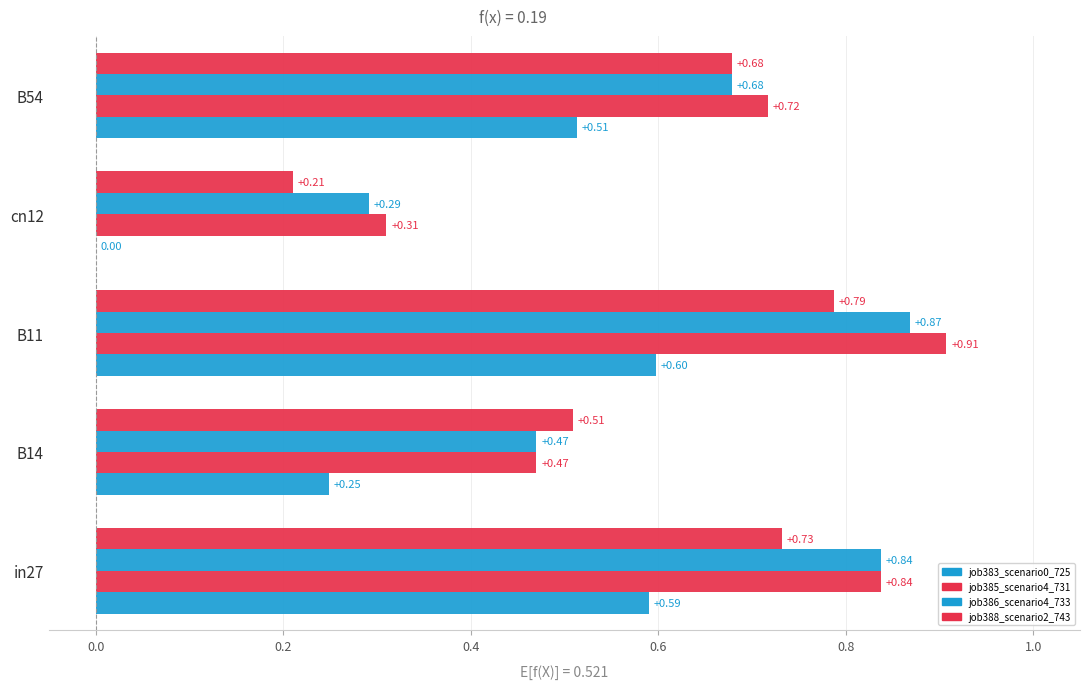

How many data points in job383_scenario0_725 are above 0?

4